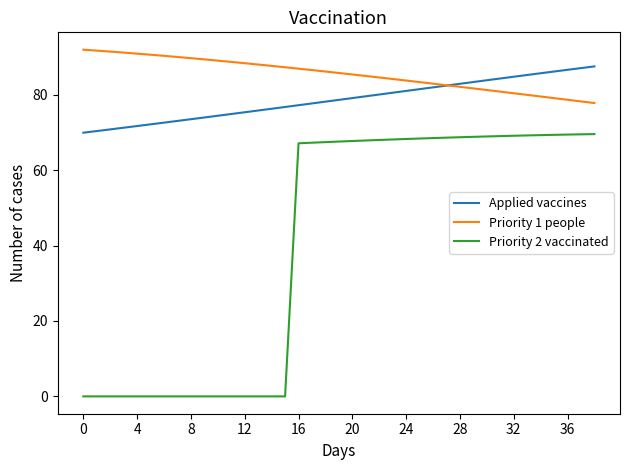

Which series ends up on top after the final intersection of Applied vaccines and Priority 1 people?

Applied vaccines